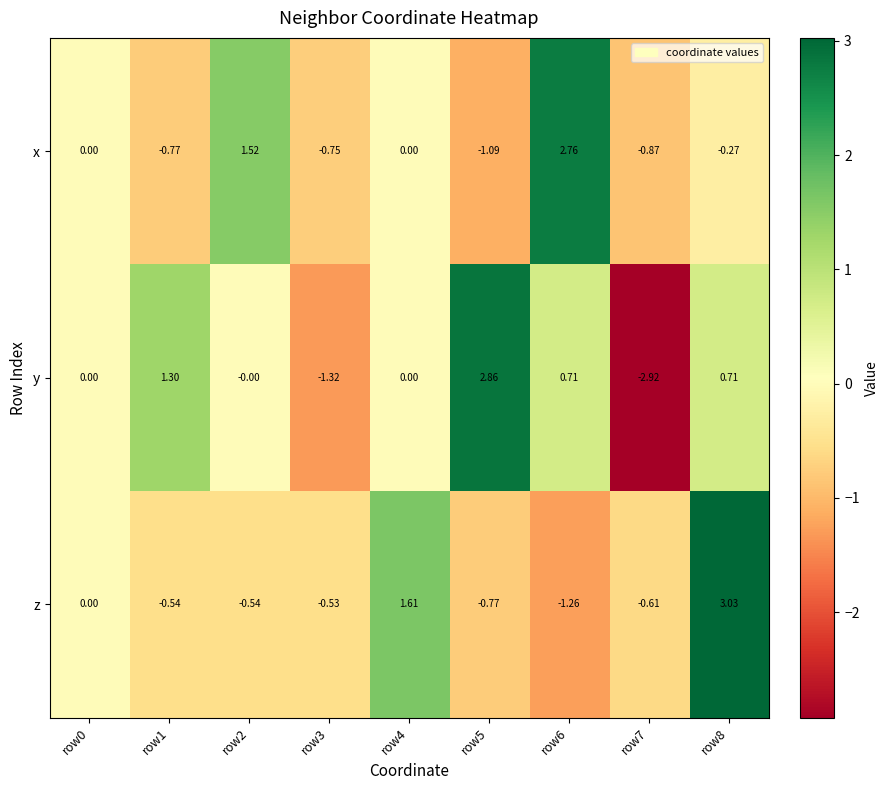

Which series has the largest range (max minus min)?

y